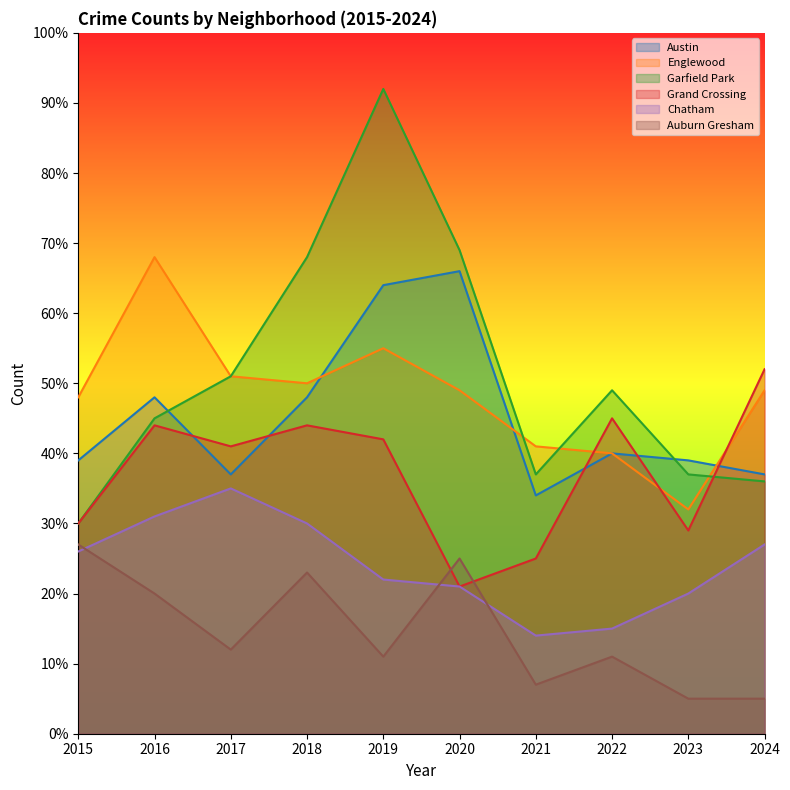

True or false: Auburn Gresham and Englewood cross at least once.

False